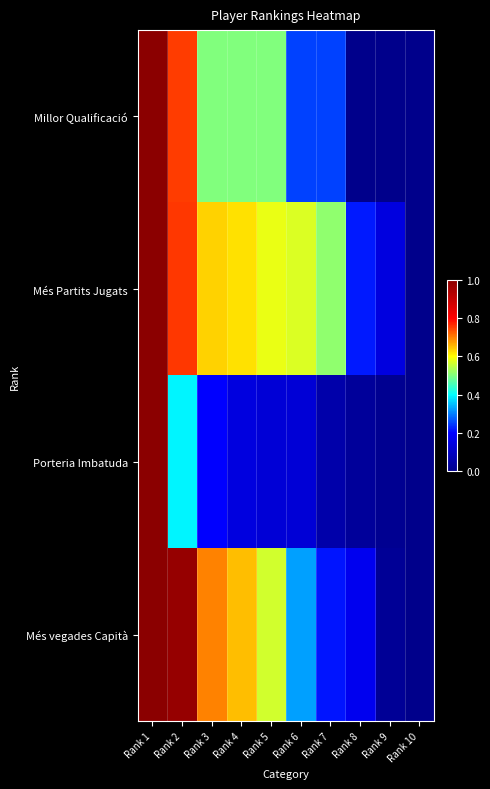

At which category is the sum across all series the highest?

Rank 1